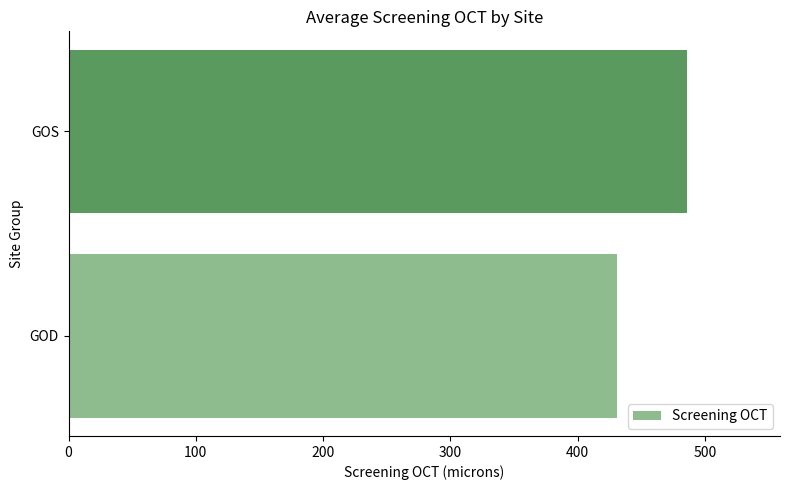

How many categories are shown in the chart?

2